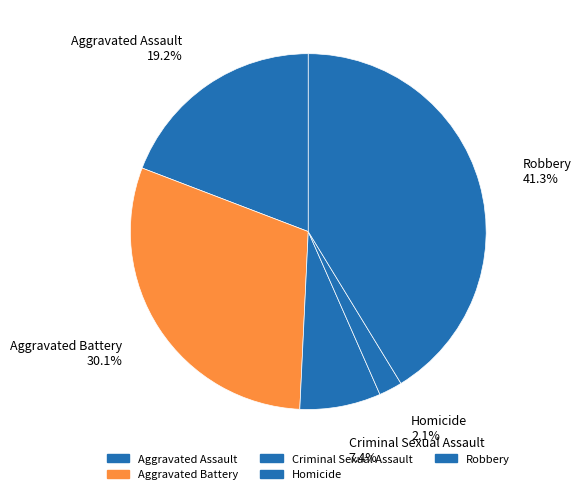

Count the number of slices in the pie.

5